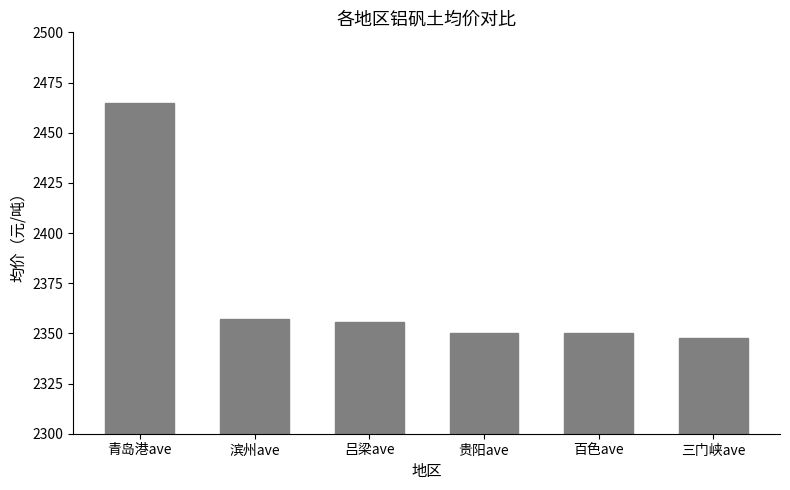

What value does the data have at 吕梁ave?

2355.6